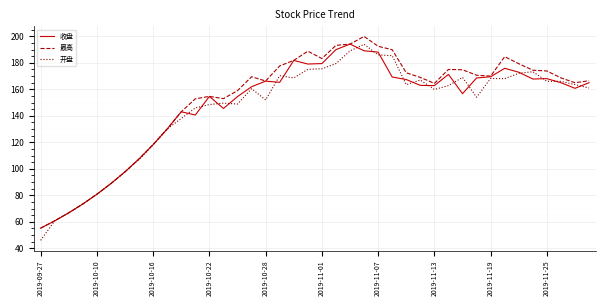

What is the maximum value for 收盘?

194.2